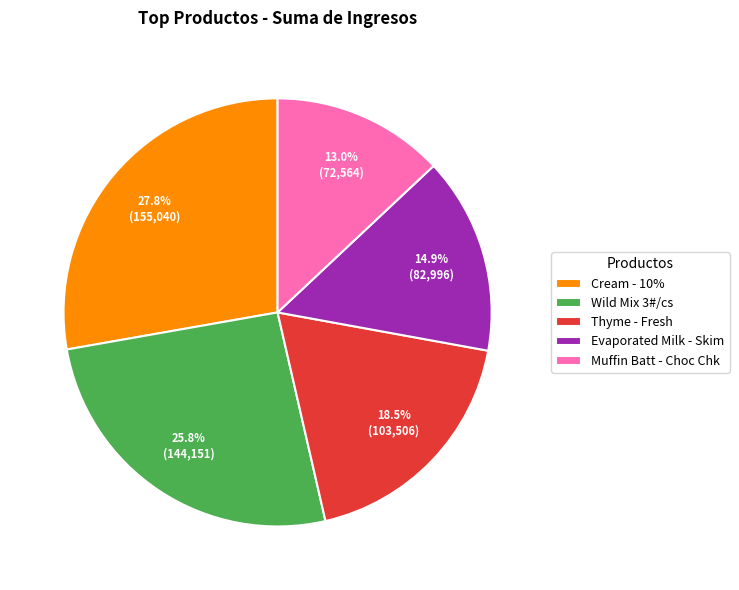

Approximately how many times larger is the value at Thyme - Fresh compared to Muffin Batt - Choc Chk?

1.4